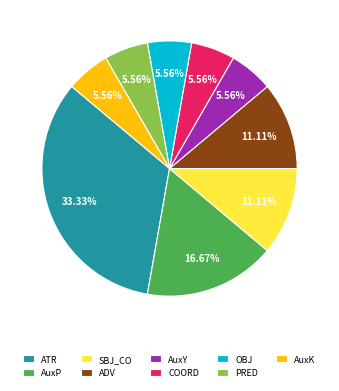

To the nearest percent, what is the average slice percentage?

11%